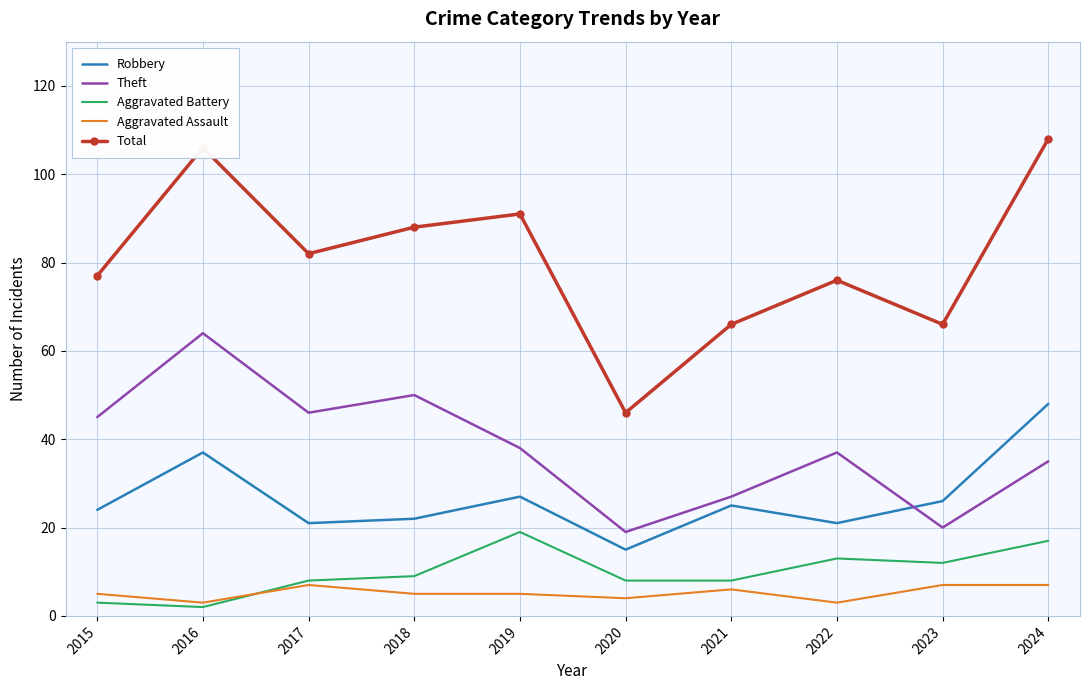

List the series in order of their peak value, lowest first.

Aggravated Assault, Aggravated Battery, Robbery, Theft, Total